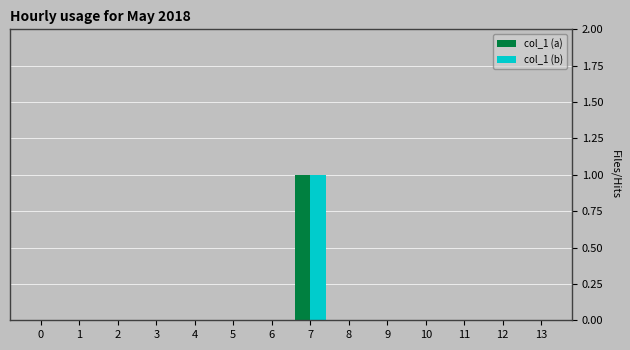

Which label corresponds to the largest value in the chart?

7